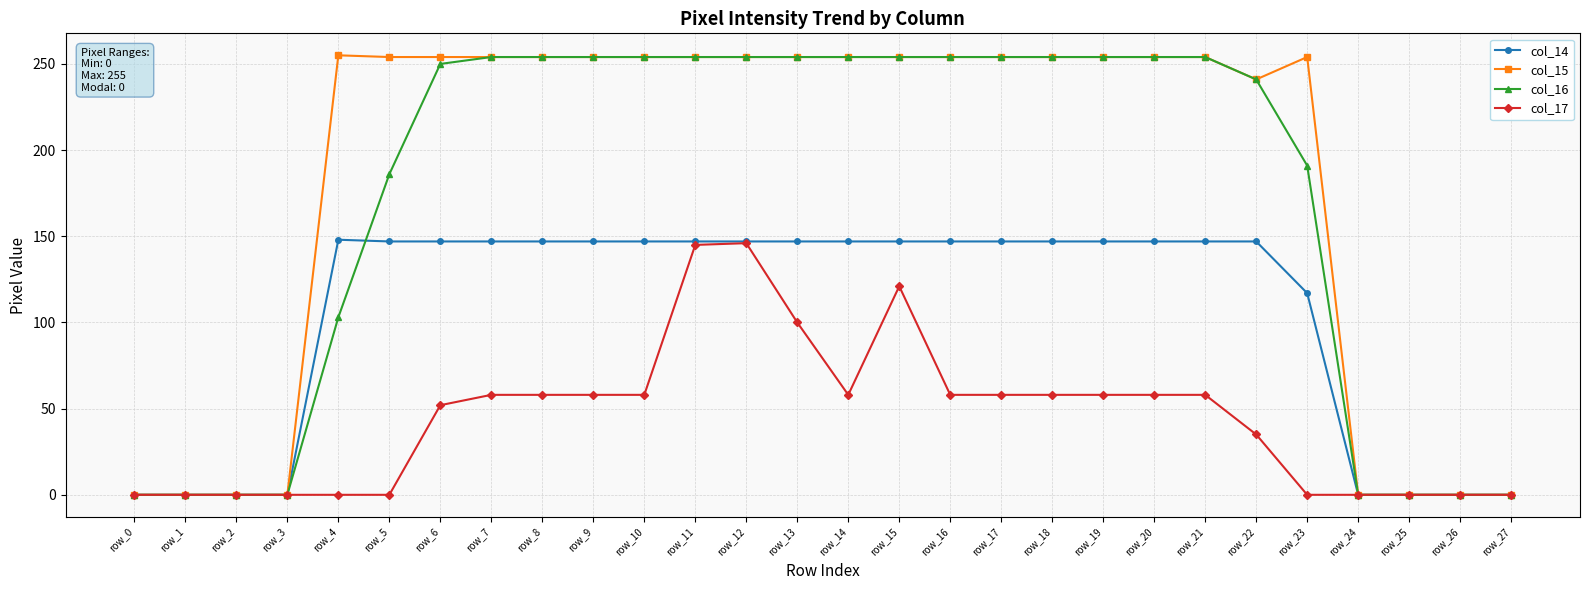

Where is col_15 nearest to the value 127?

row_22